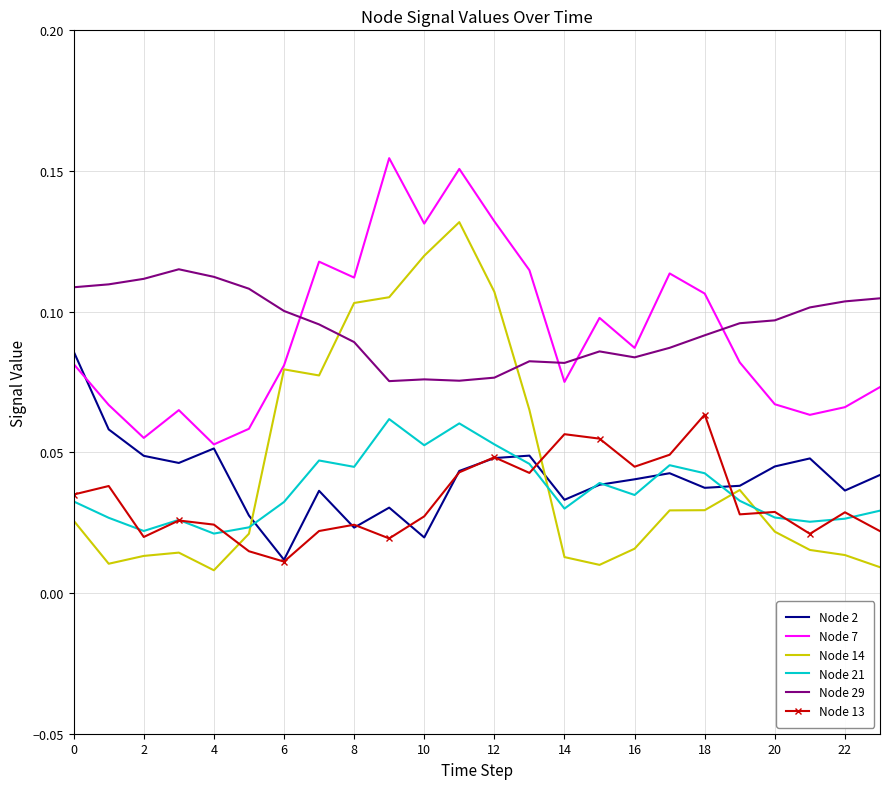

What are all the series names shown in the legend?

Node 2, Node 7, Node 14, Node 21, Node 29, Node 13